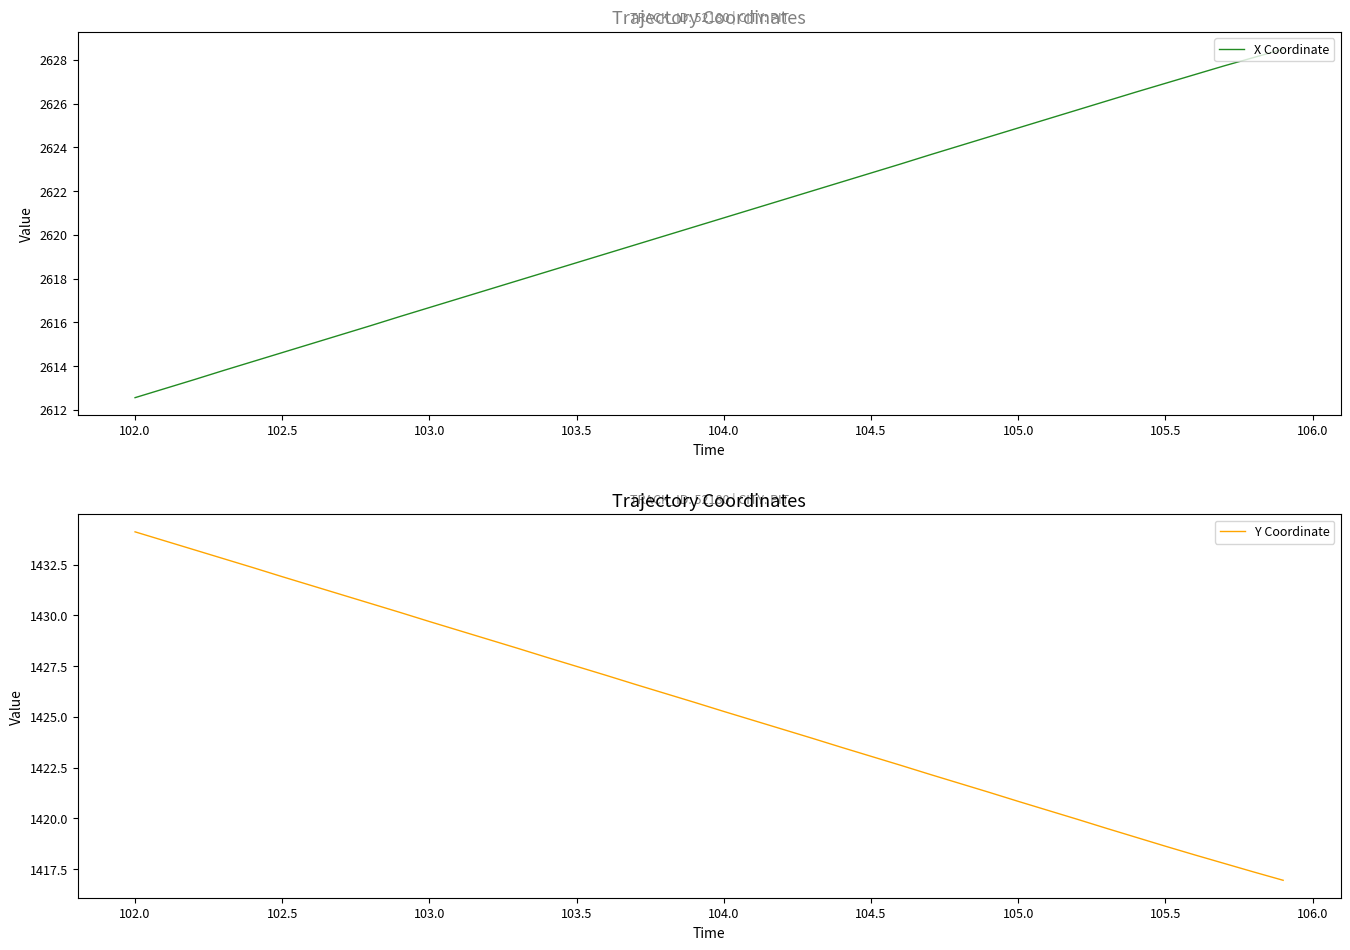

The value of Y Coordinate at 102.5 is 1431.9. True or false?

True